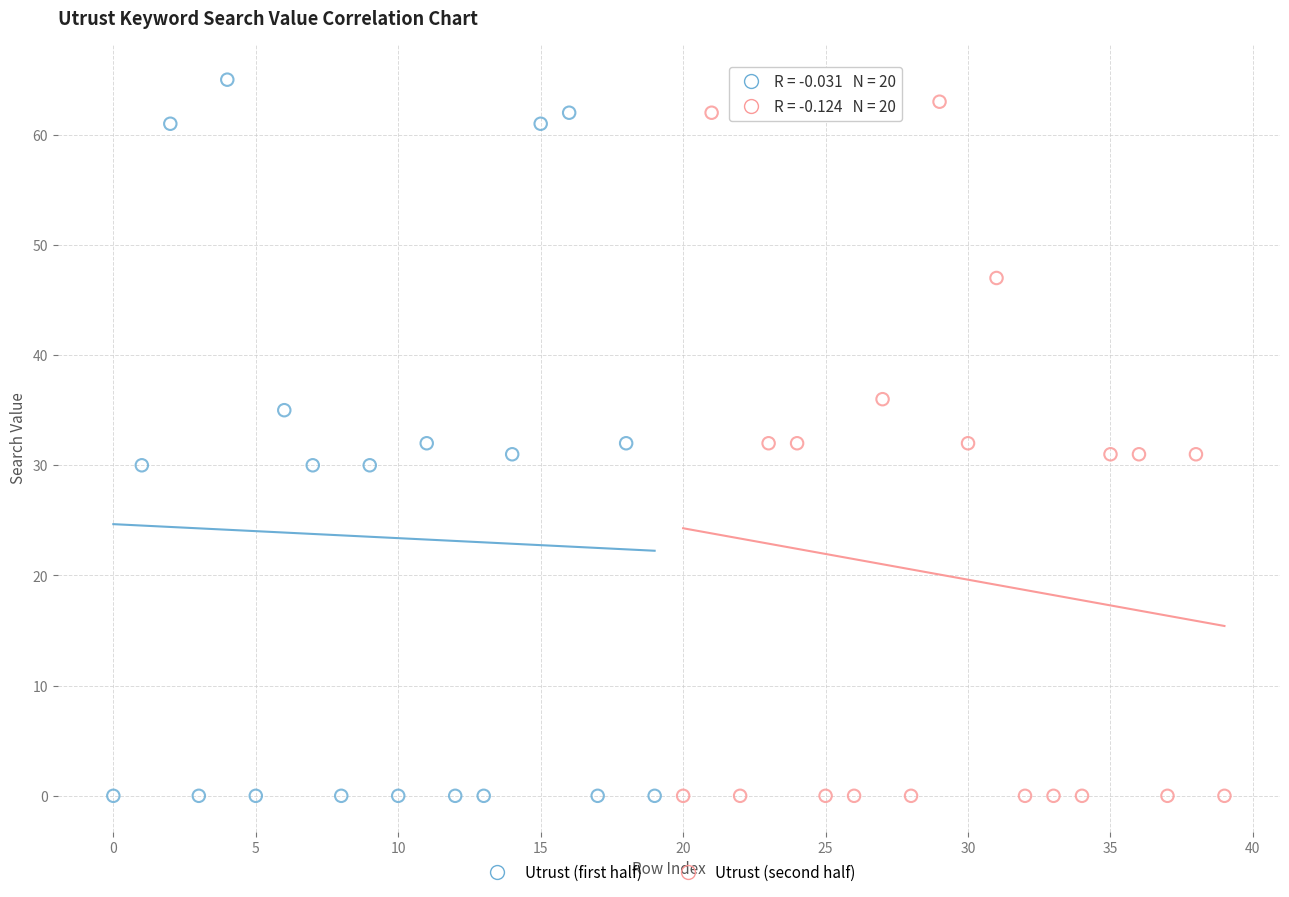

What are all the series names shown in the legend?

Utrust (first half), Utrust (second half)